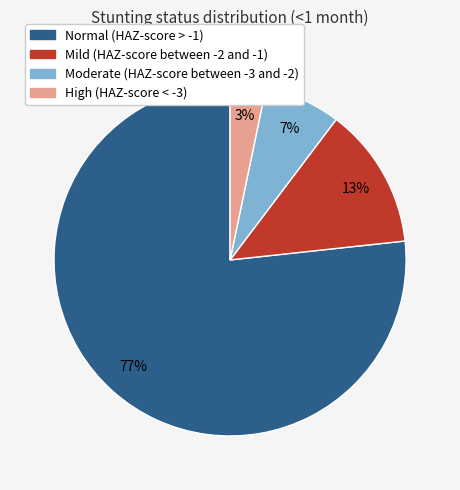

To the nearest percent, what is the combined percentage of Moderate (HAZ-score between -3 and -2) and Mild (HAZ-score between -2 and -1)?

20%